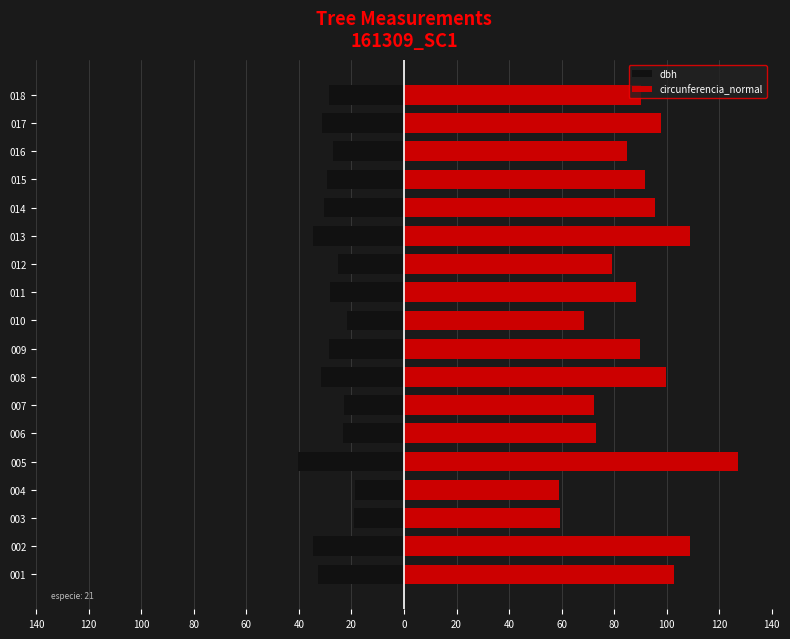

Is the value of circunferencia_normal at 005 greater than the value of dbh at 004?

Yes